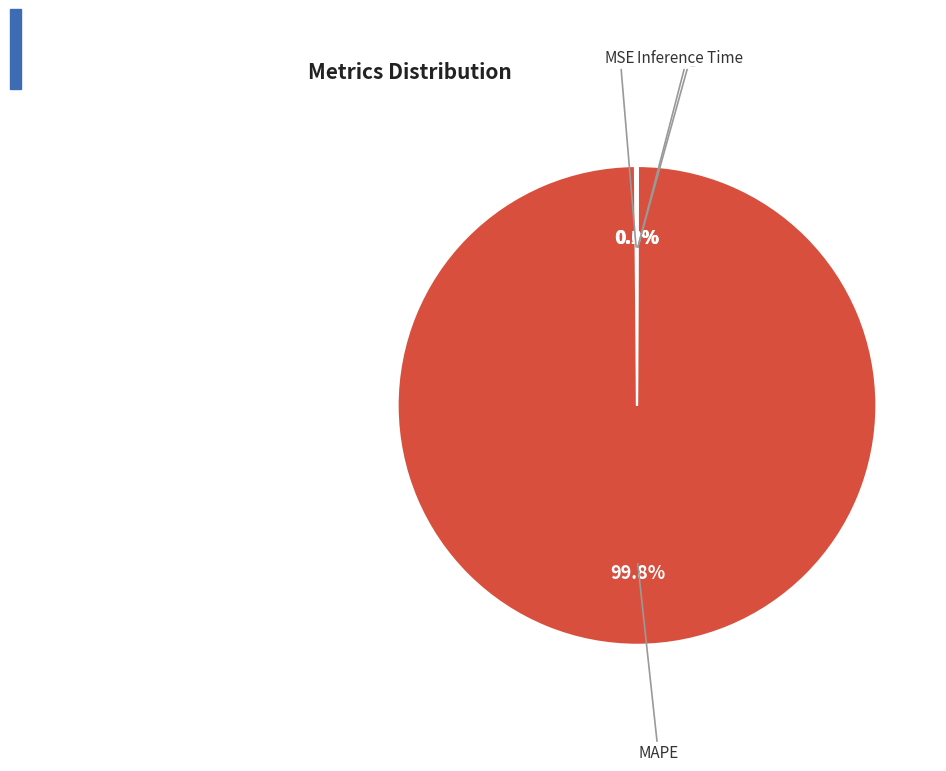

Which category has the biggest portion of the pie?

MAPE